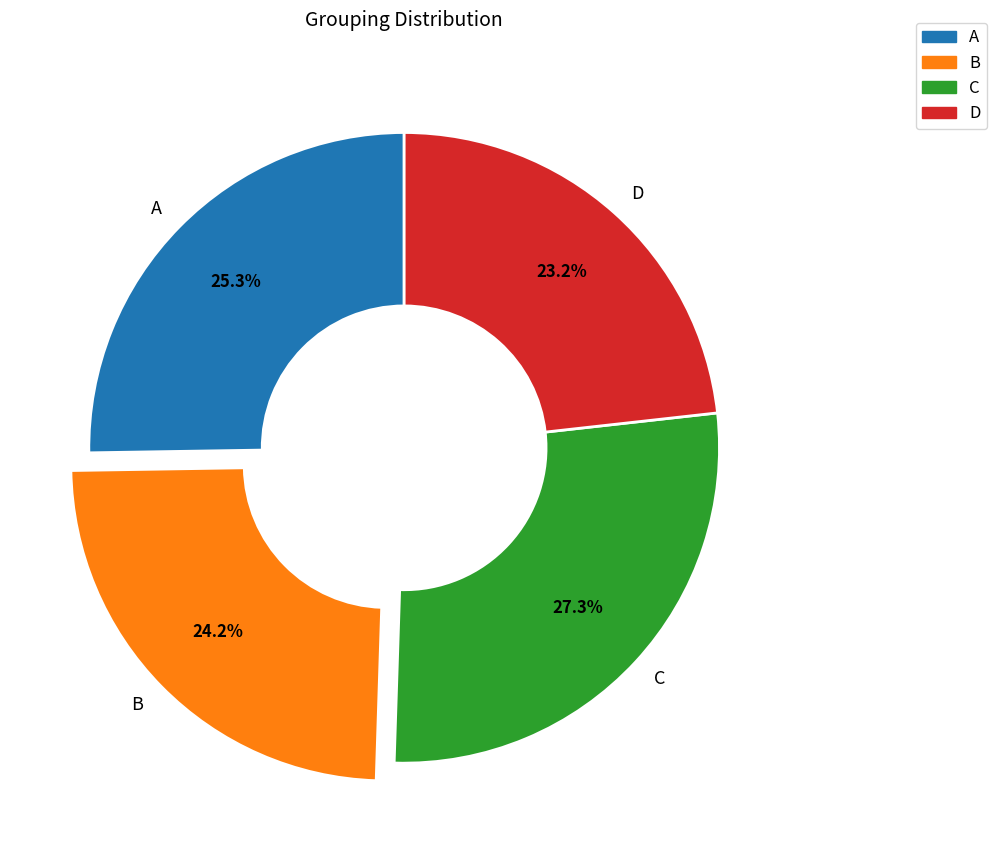

To the nearest percent, what is the difference between the A and D slice percentages?

2%